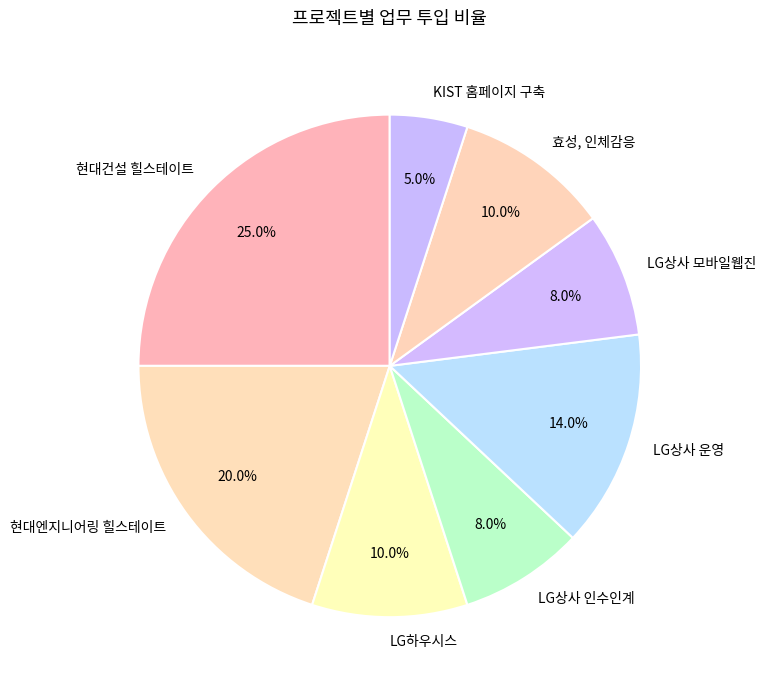

What percentage do 현대엔지니어링 힐스테이트 and LG상사 운영 together represent?

34.0%